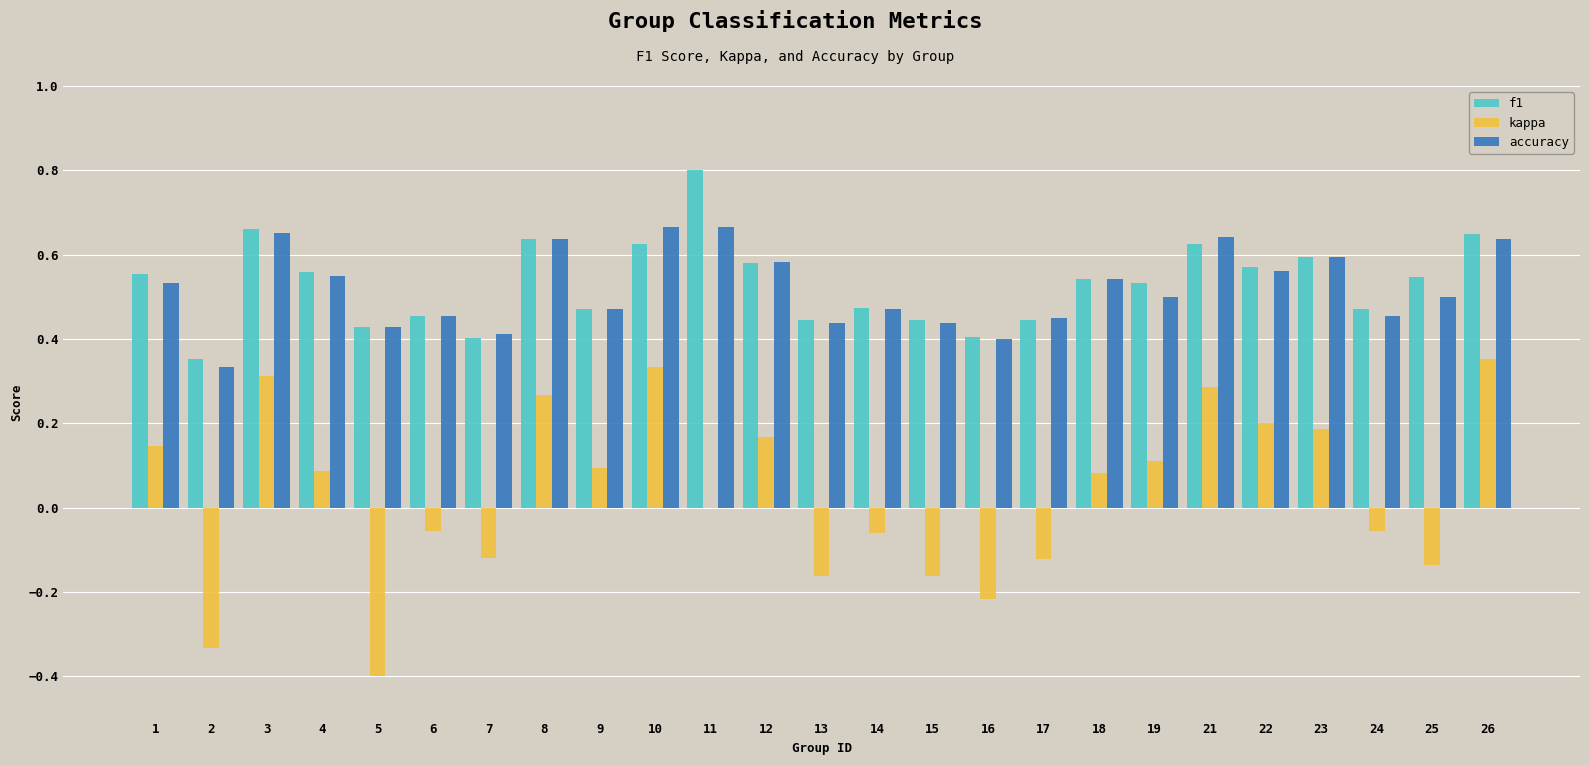

Which series changed the most between 4 and 21?

kappa